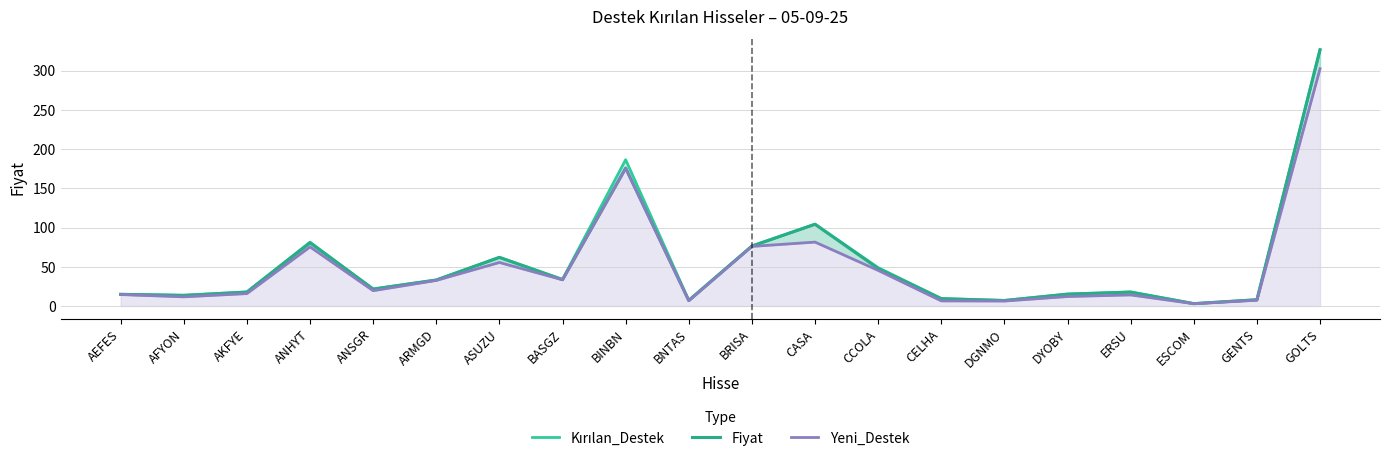

How many lines are shown in the chart?

3